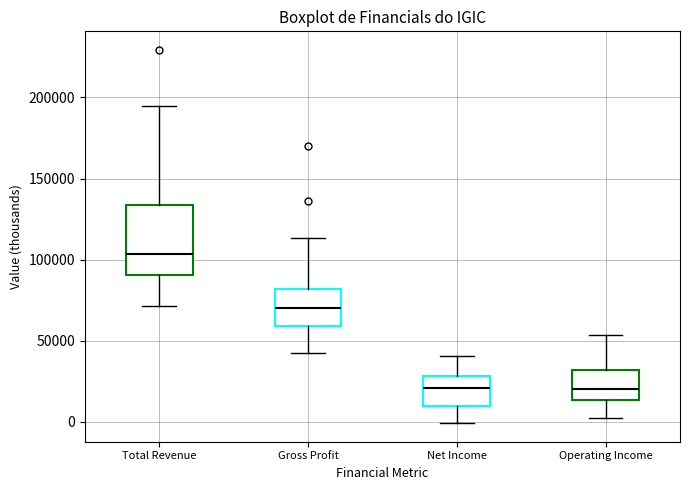

Which box has the highest median line?

Total Revenue